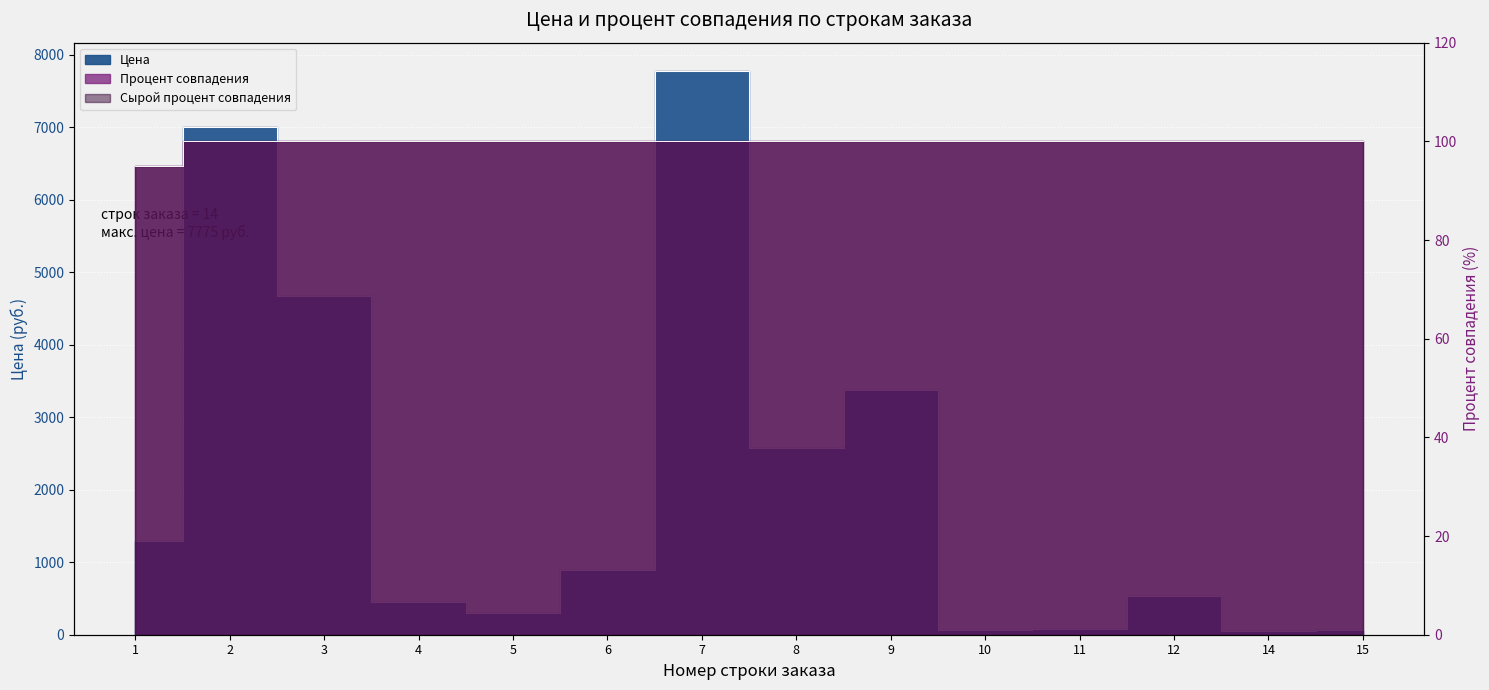

True or false: Сырой процент совпадения has a value of 160 at 3.

False